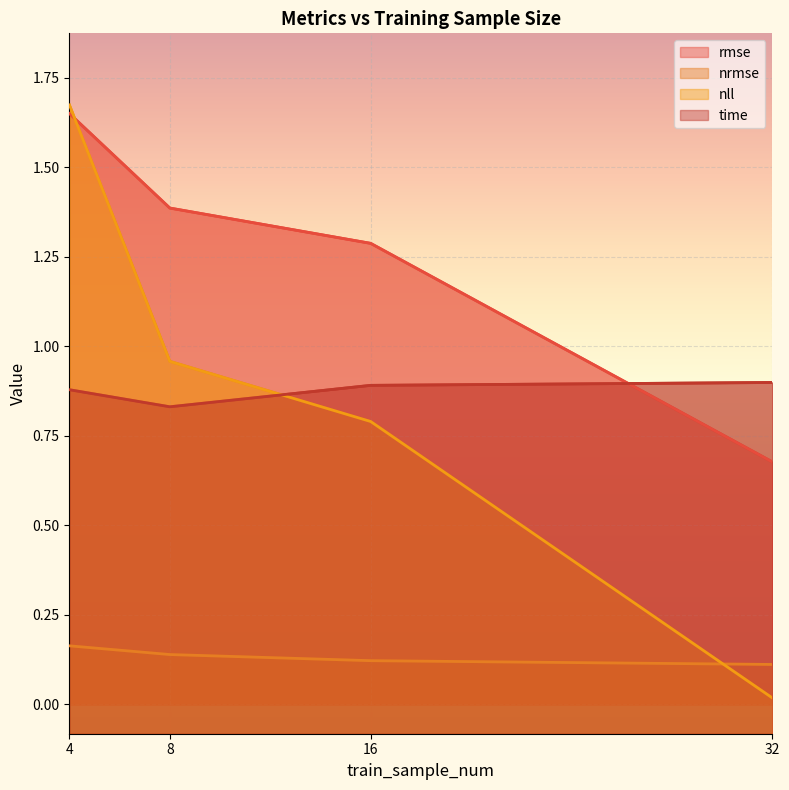

What are all the series names shown in the legend?

rmse, nrmse, nll, time